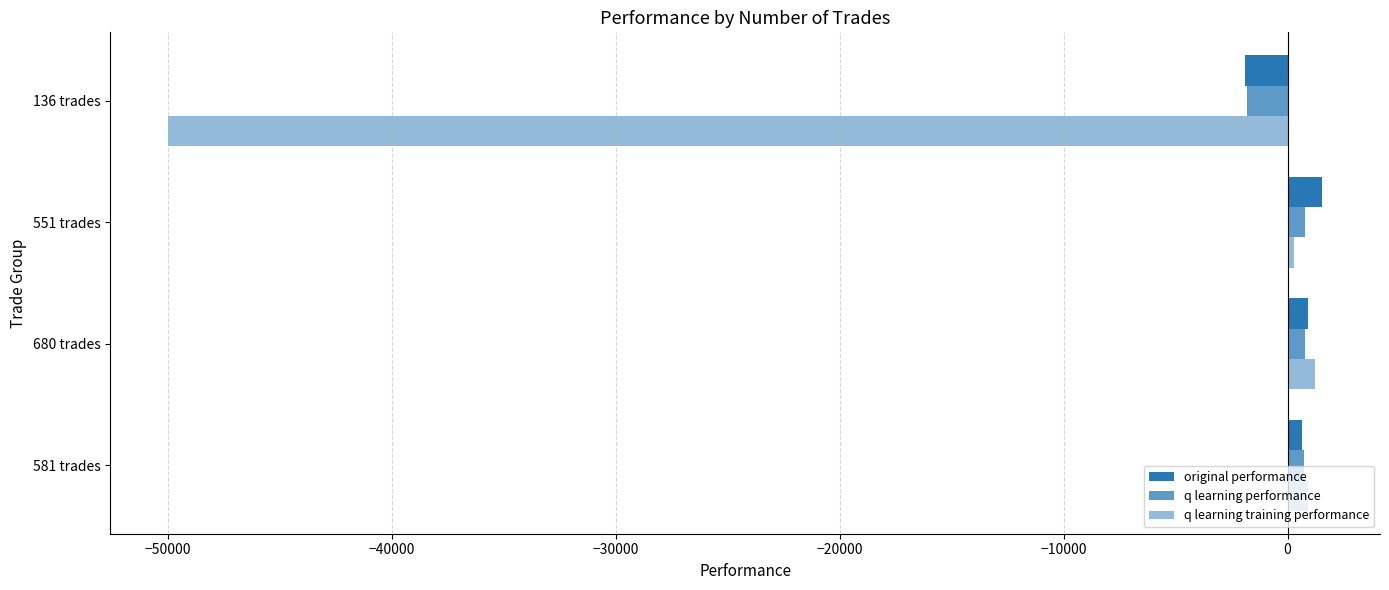

How many distinct data groups are displayed?

3